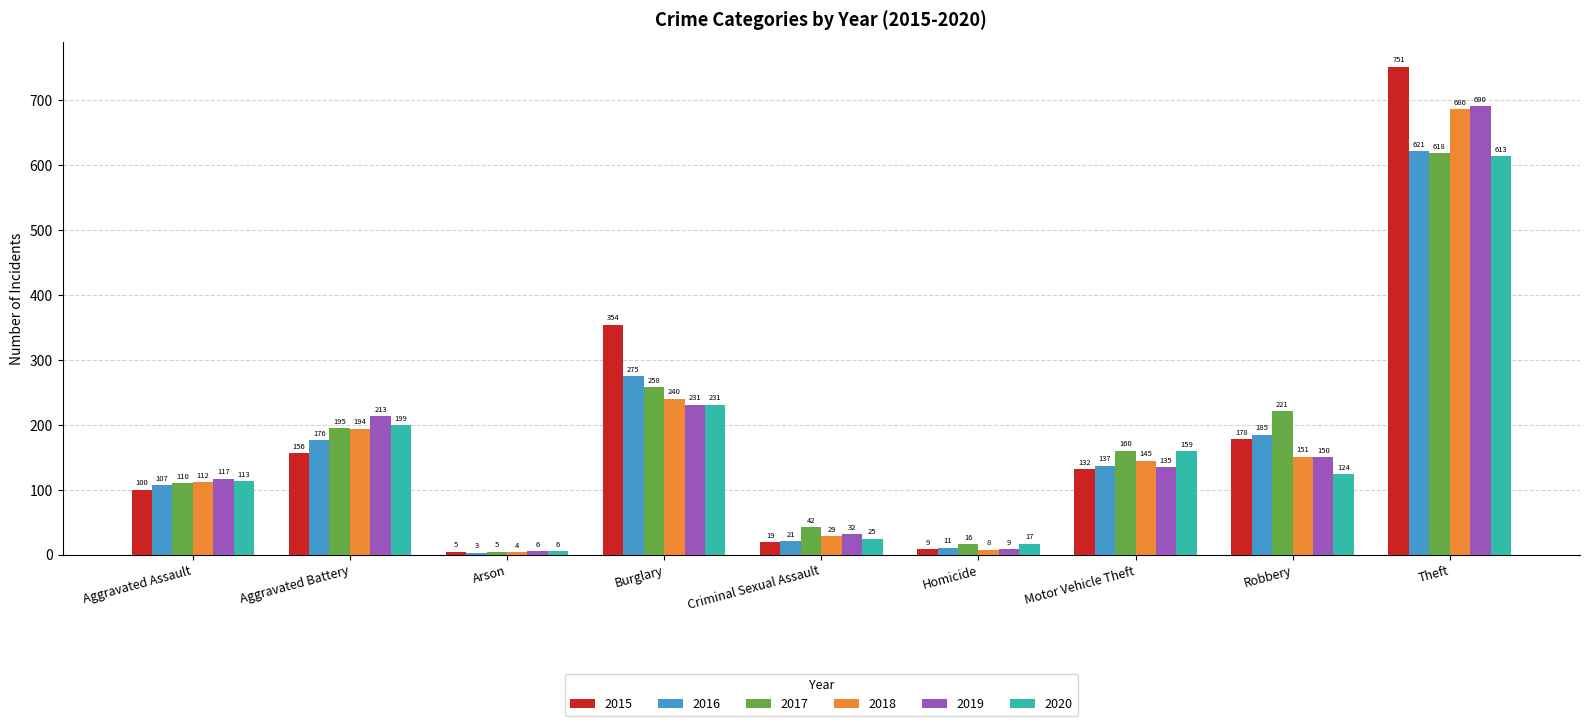

How many bars are there in each group?

6